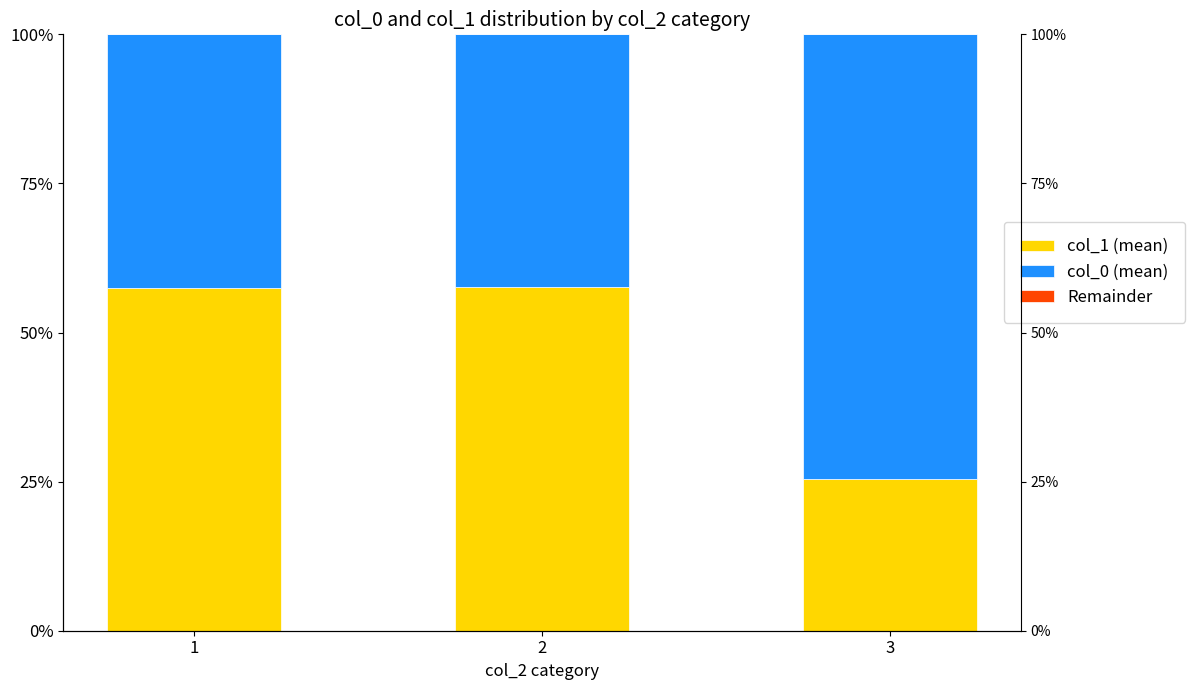

Which label corresponds to the smallest value in the chart?

1